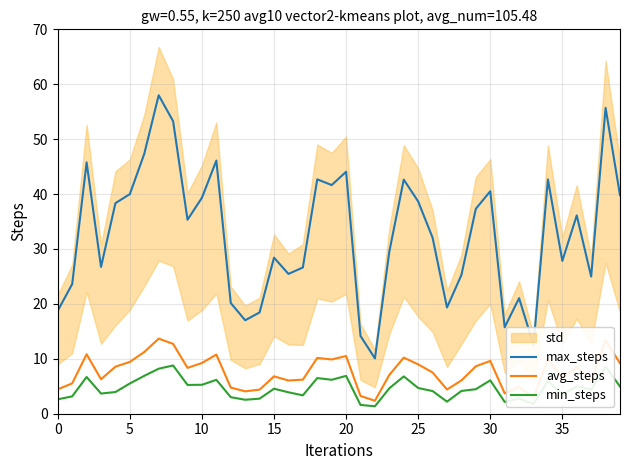

True or false: min_steps and max_steps cross at least once.

False